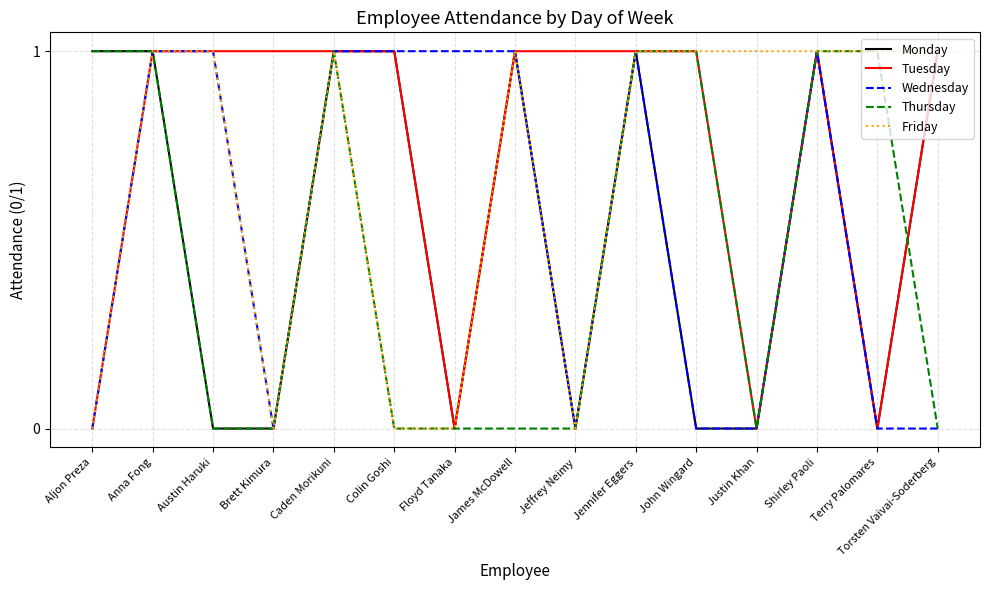

What position from the right is Jeffrey Neimy?

7